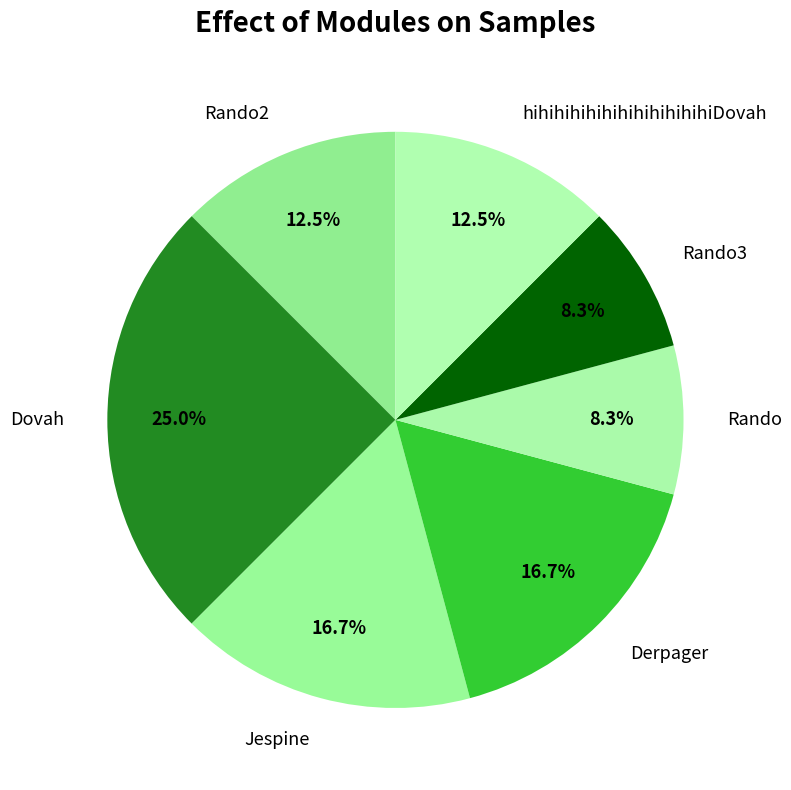

How much of the chart is everything except Rando2?

87.5%